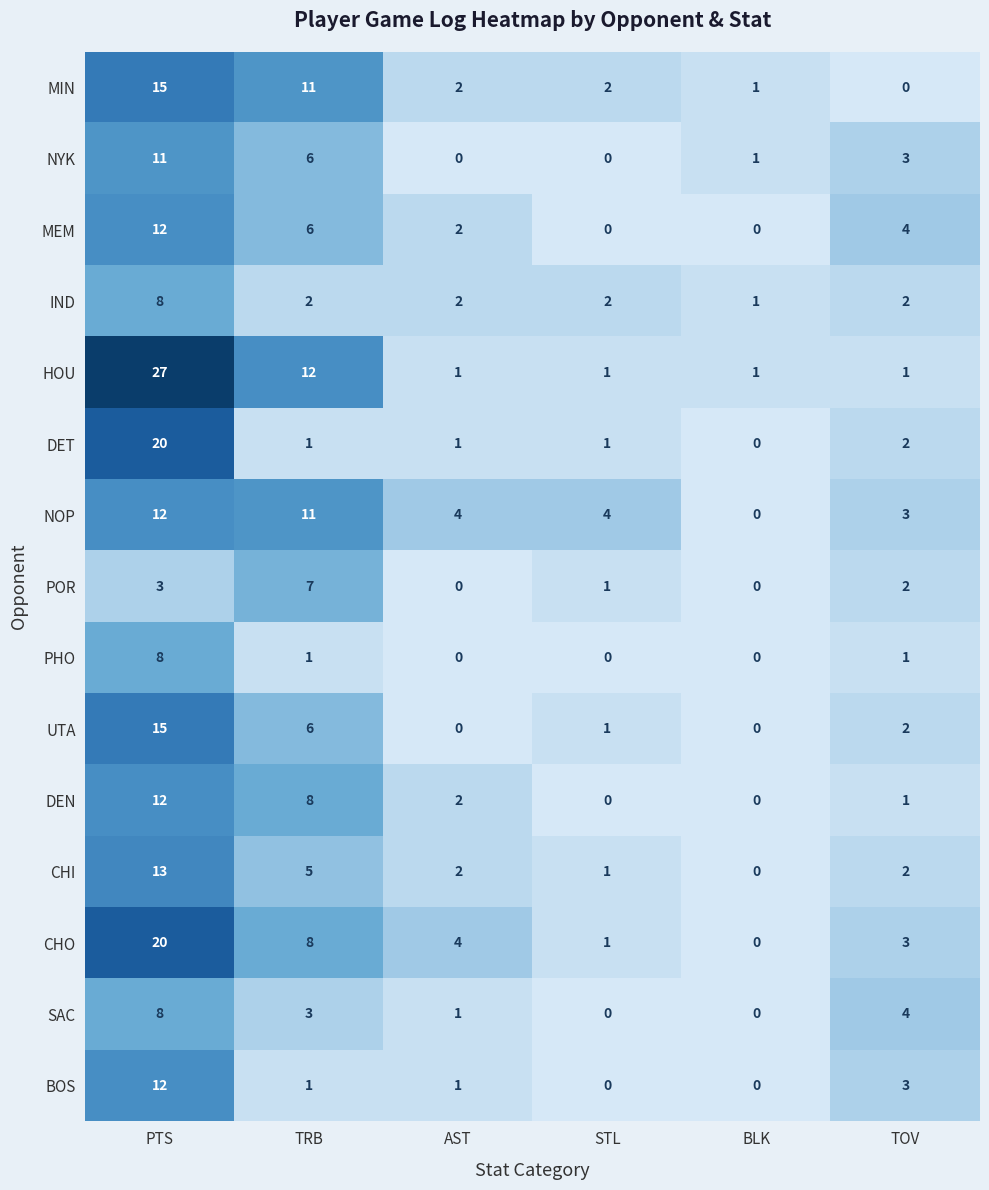

How many categories are shown in the chart?

6